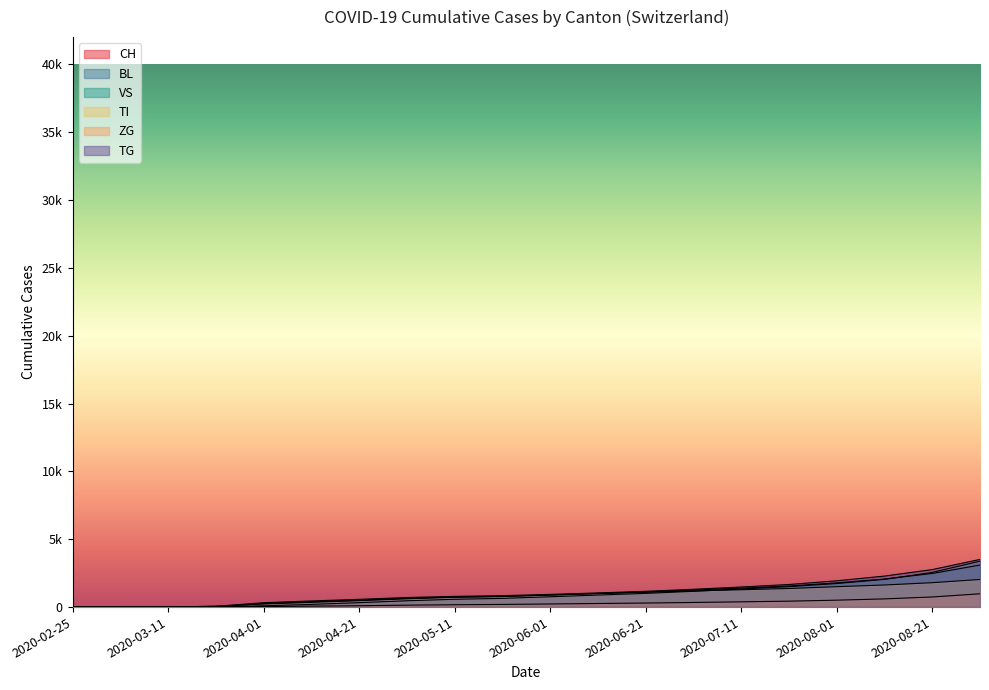

Where is ZG nearest to the value 1756?

2020-07-21